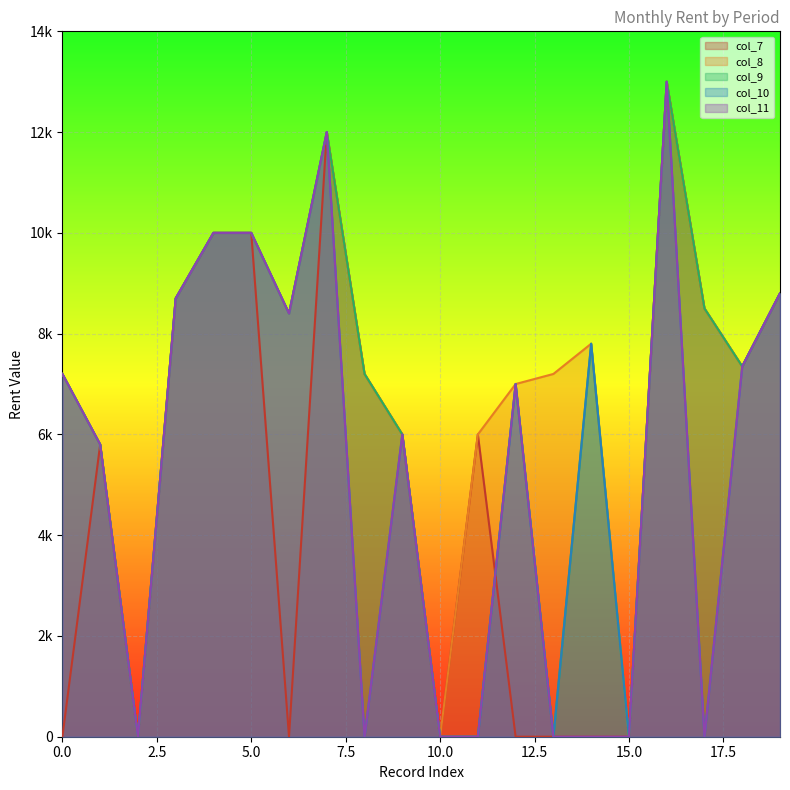

Which category has the highest value in the col_8 series?

16